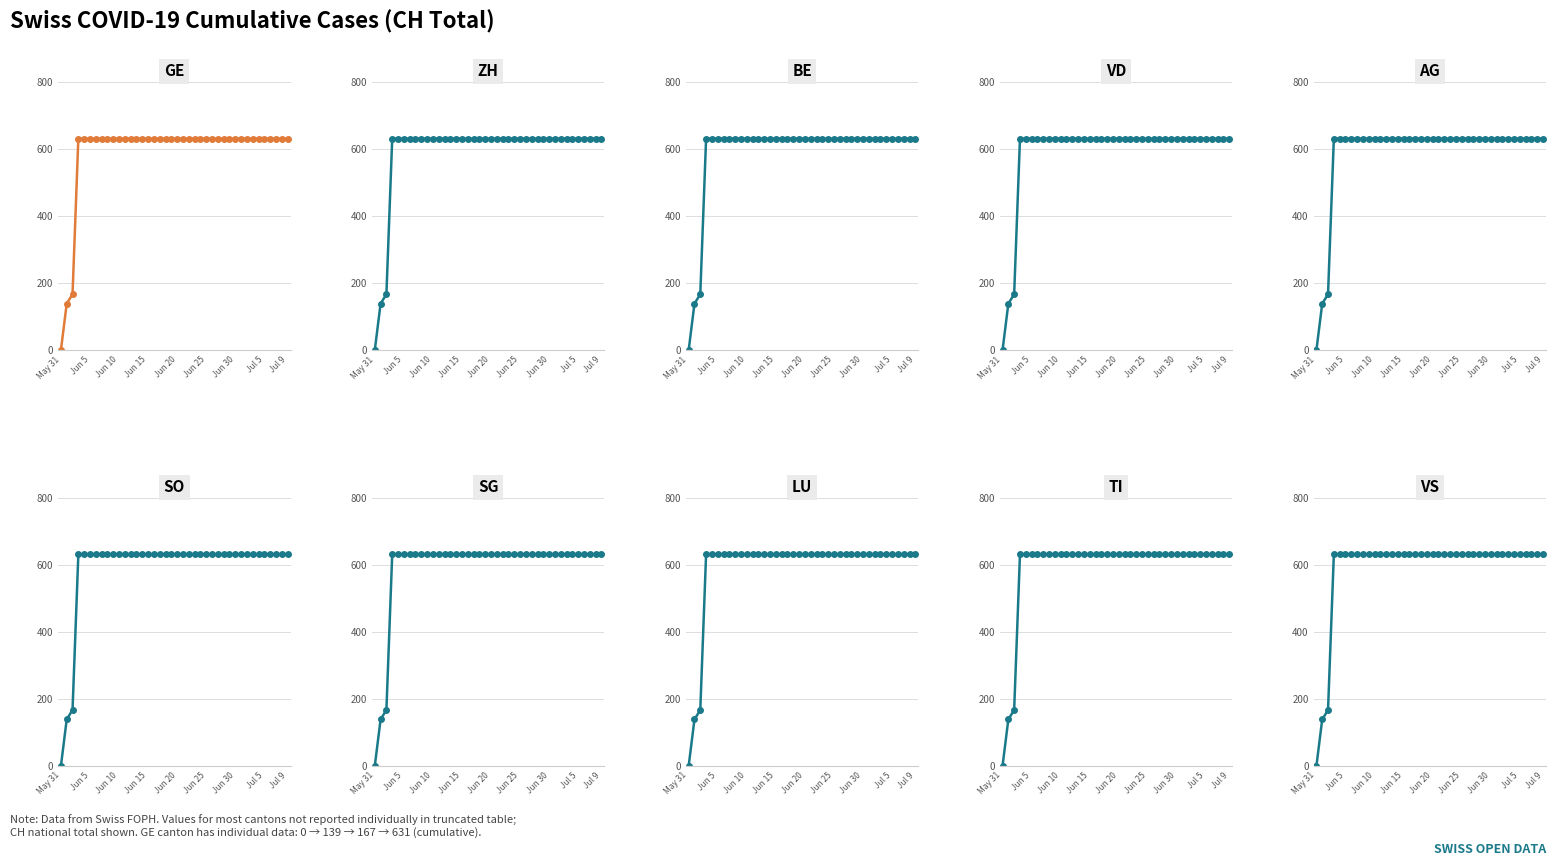

What is the difference between the second highest and minimum values in the CH series?

631